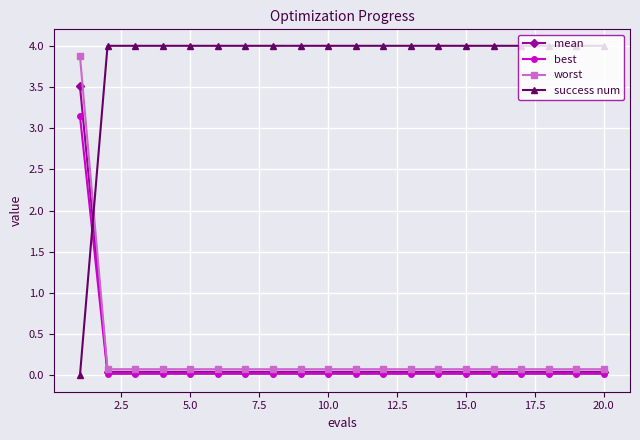

List the series in order of their peak value, lowest first.

best, mean, worst, success num